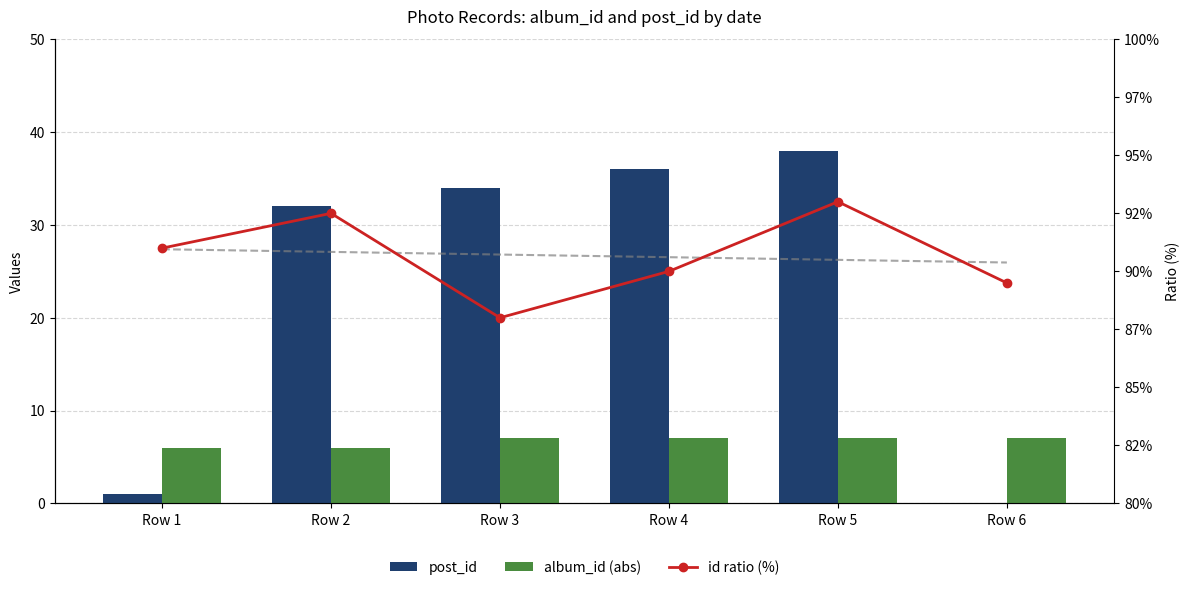

What is the difference between the maximum and minimum values in the post_id series?

38.0